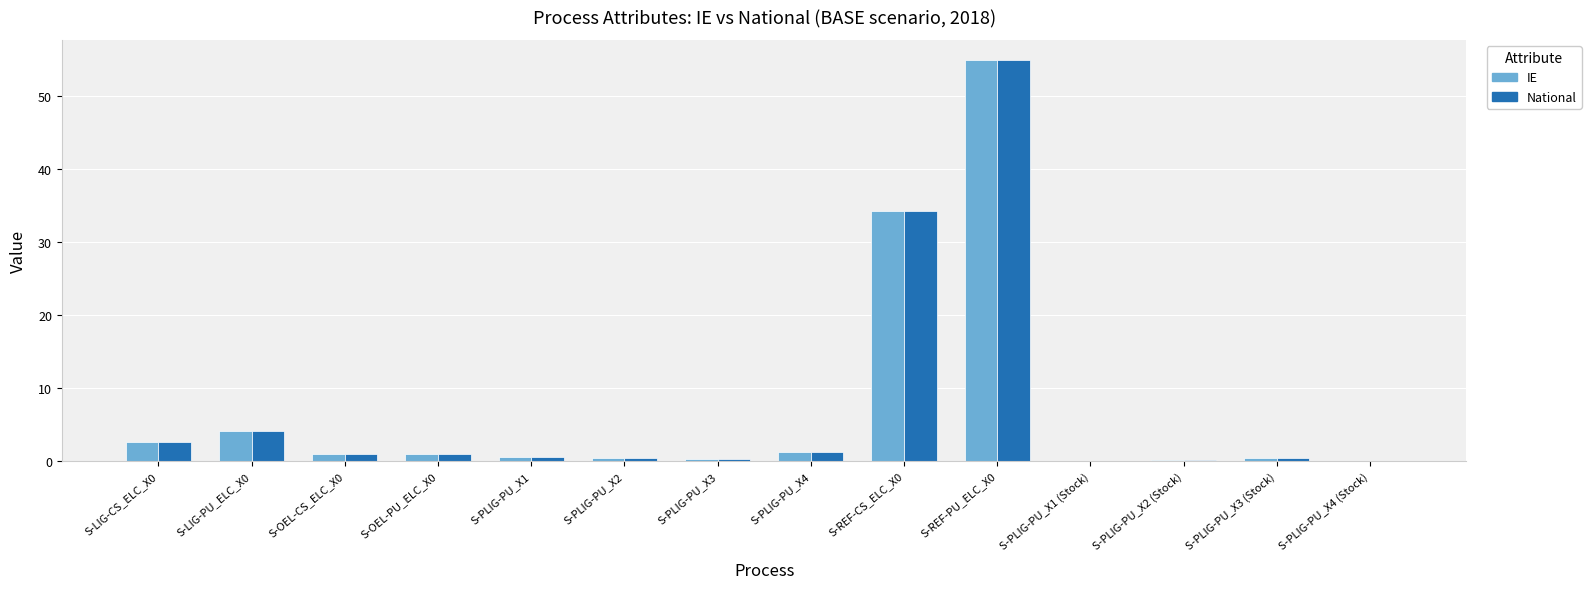

Does the chart contain stacked bars?

No